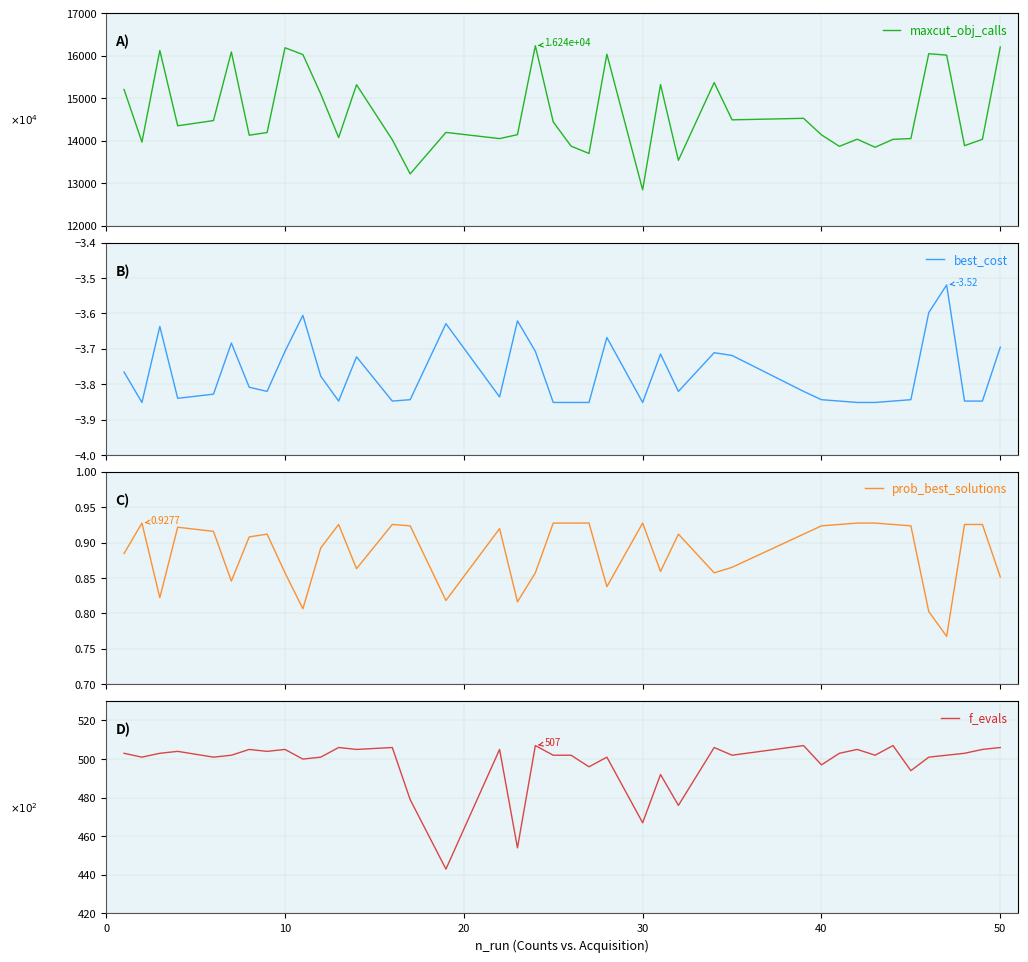

Does the chart display data point markers on the line(s)?

No